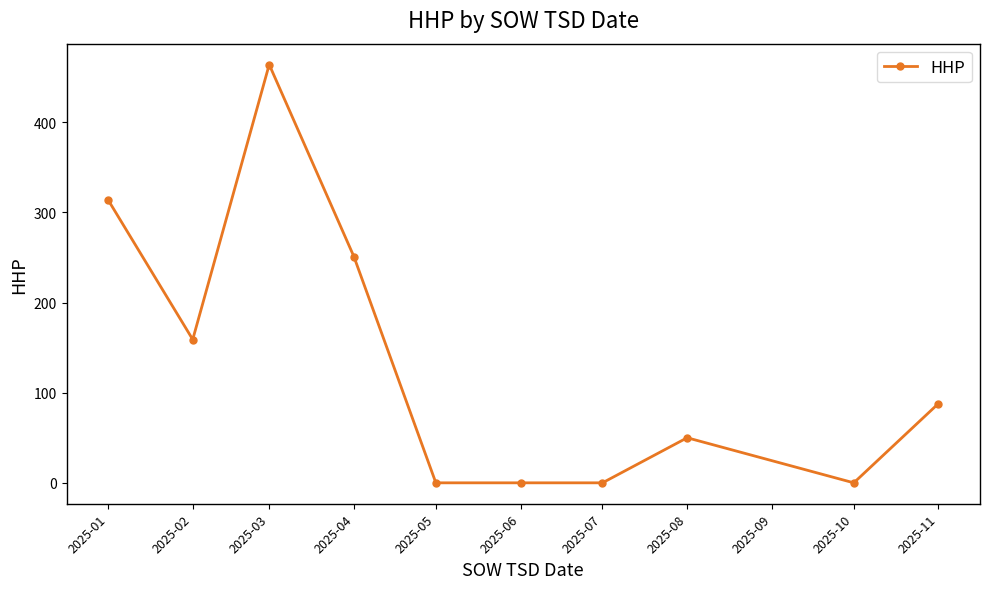

Between 2025-04 and 2025-05, which is larger?

2025-04